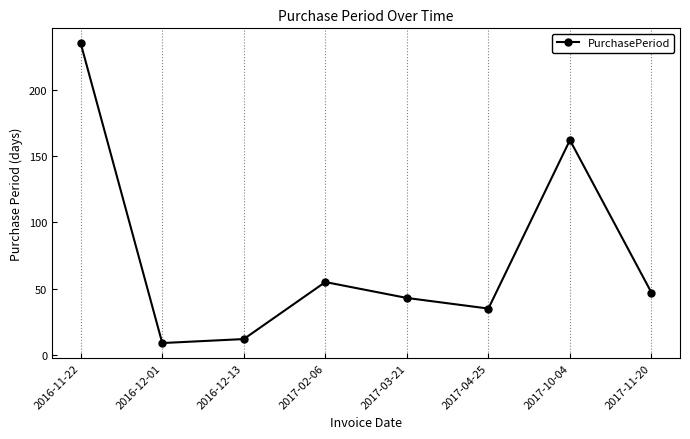

True or false: the data shows 63 at 2017-04-25.

False